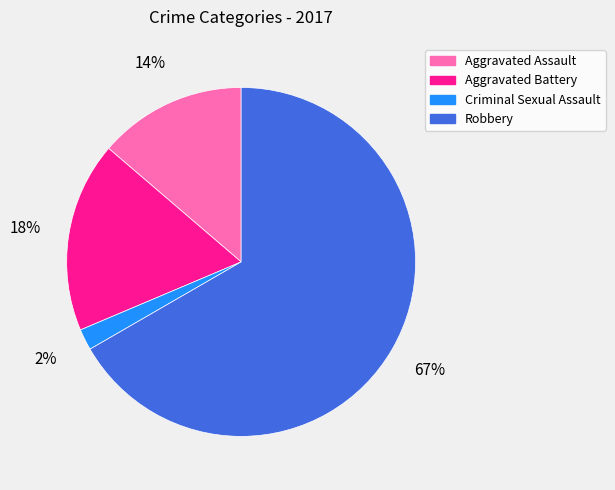

Combined, do Aggravated Assault and Criminal Sexual Assault account for over 50%?

No